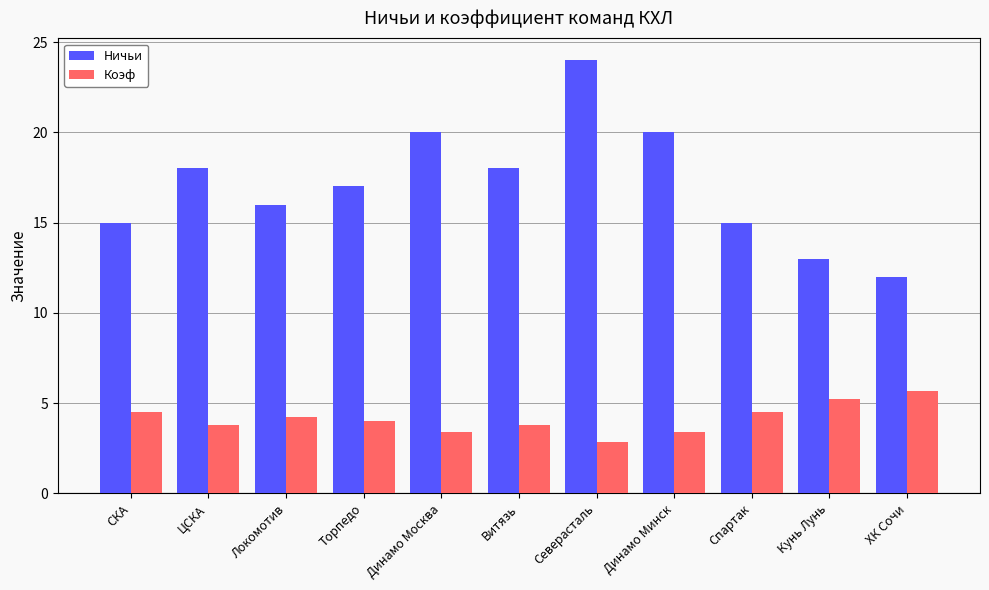

At how many categories does at least one series exceed 9?

11